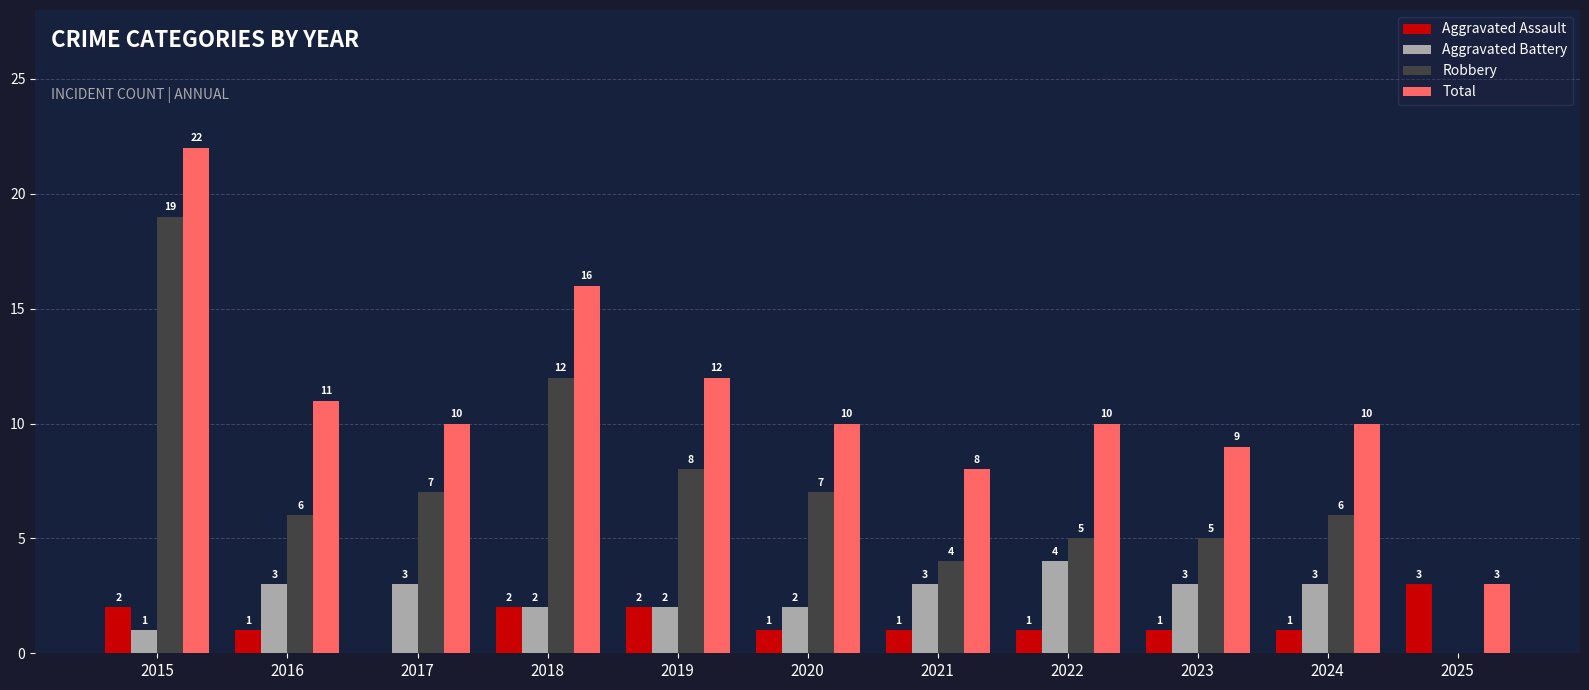

Between 2015 and 2016, which series saw the biggest shift?

Robbery